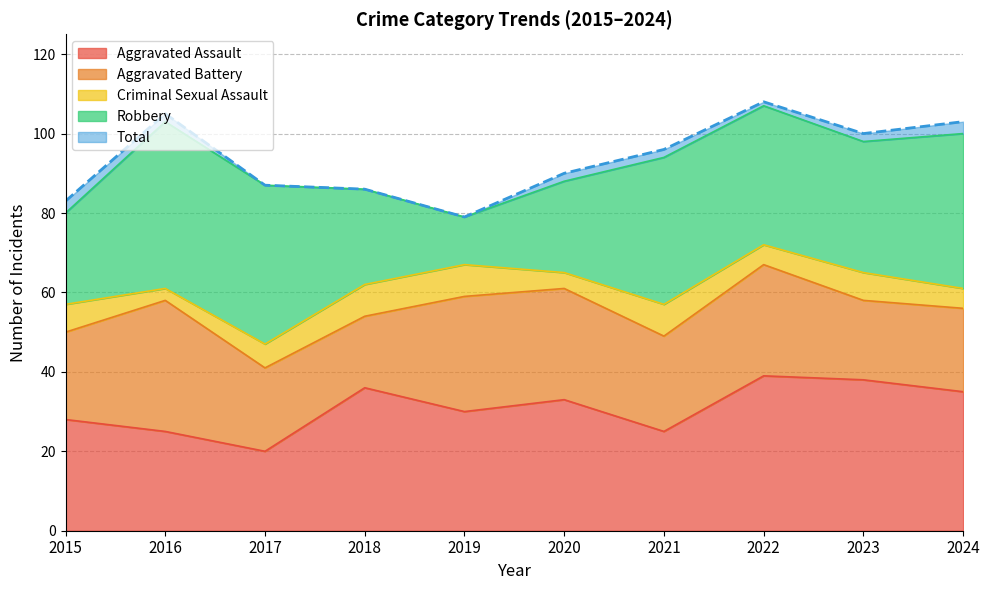

What is the total value across all series at 2018?

172